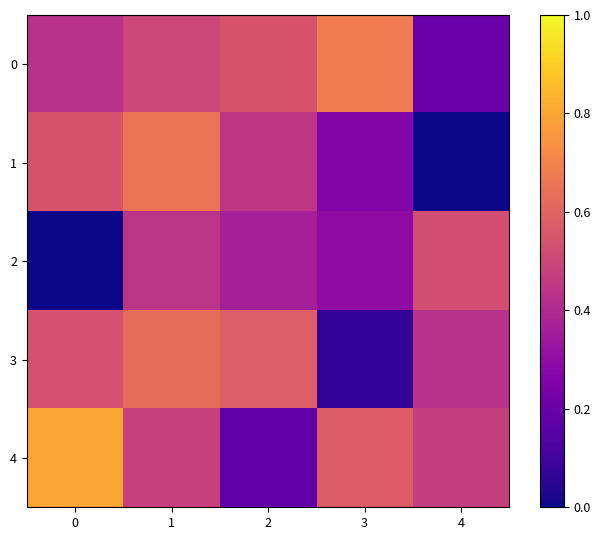

At which category is the sum across all series the highest?

1